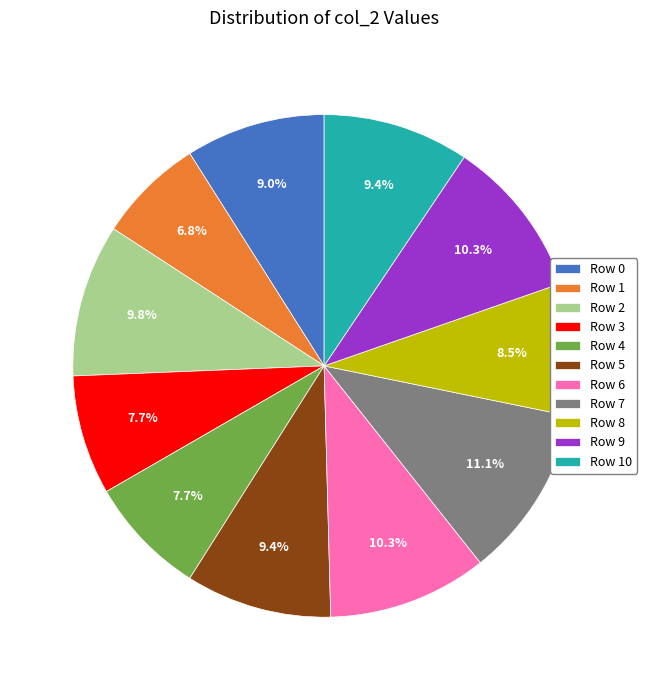

What is the largest slice in the pie chart?

Row 7